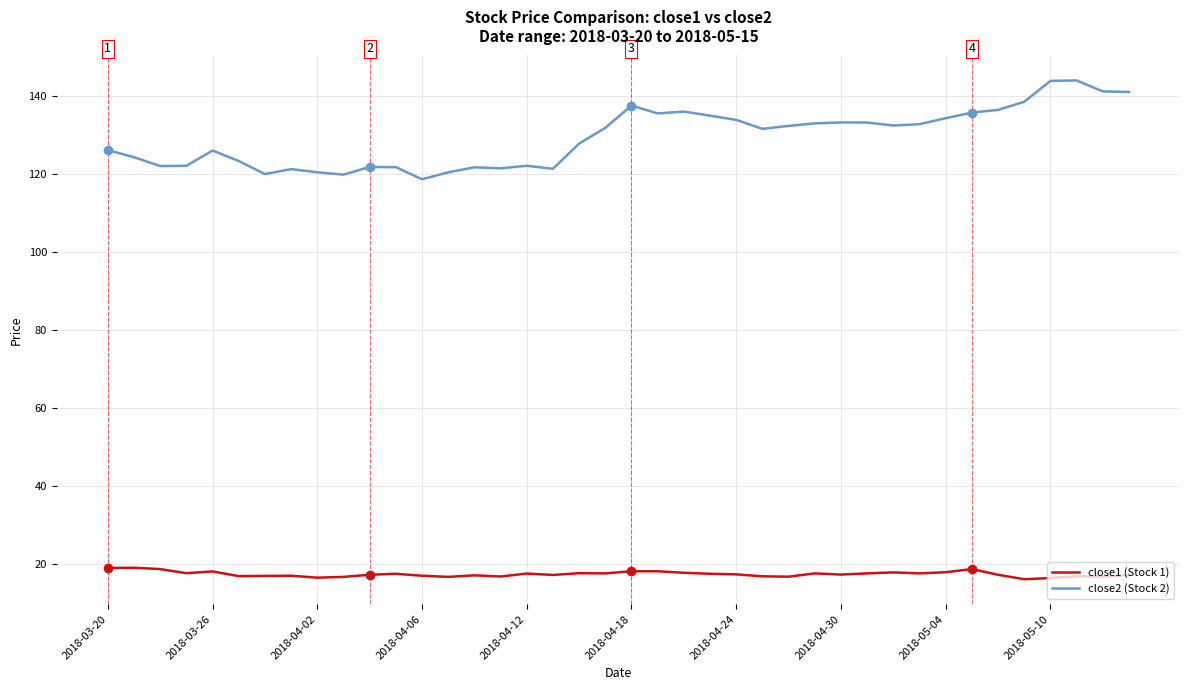

Which series has the widest spread of values?

close2 (Stock 2)